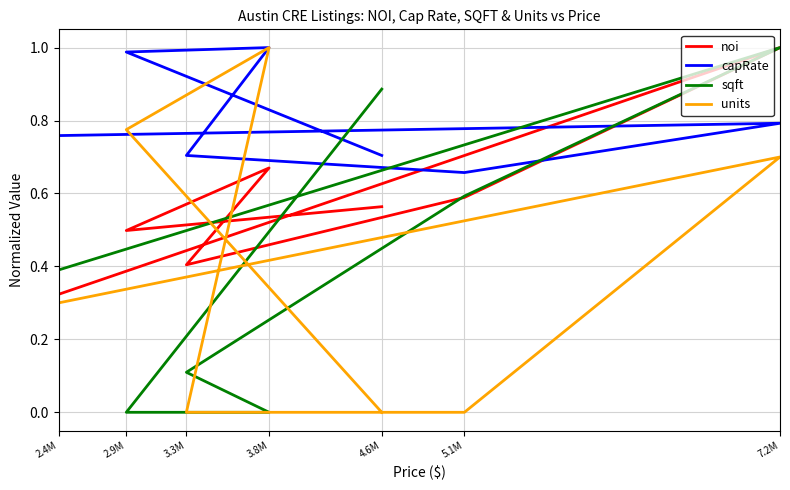

True or false: capRate and sqft intersect in this chart.

True